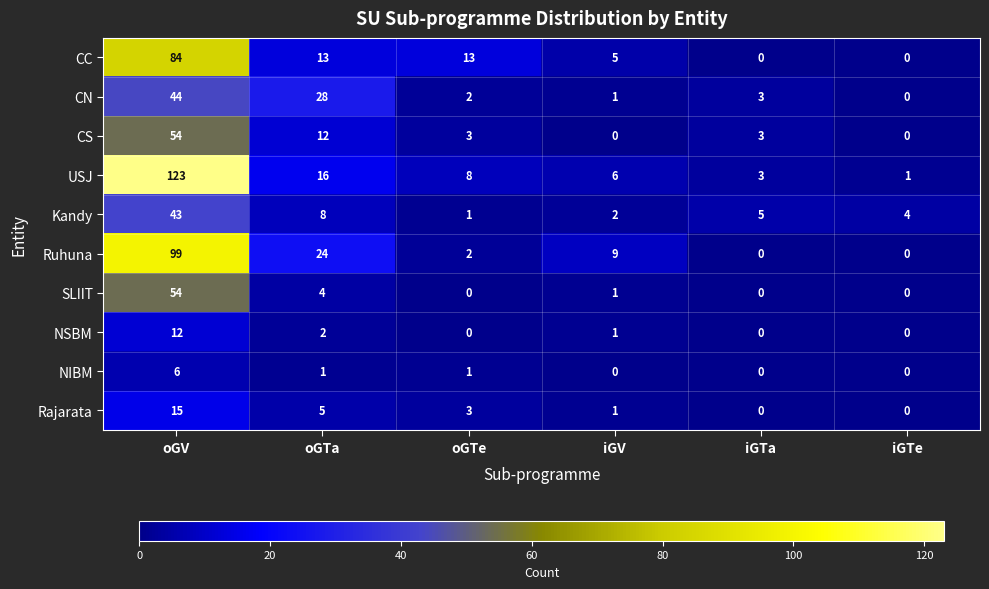

How many data points does each series have?

6